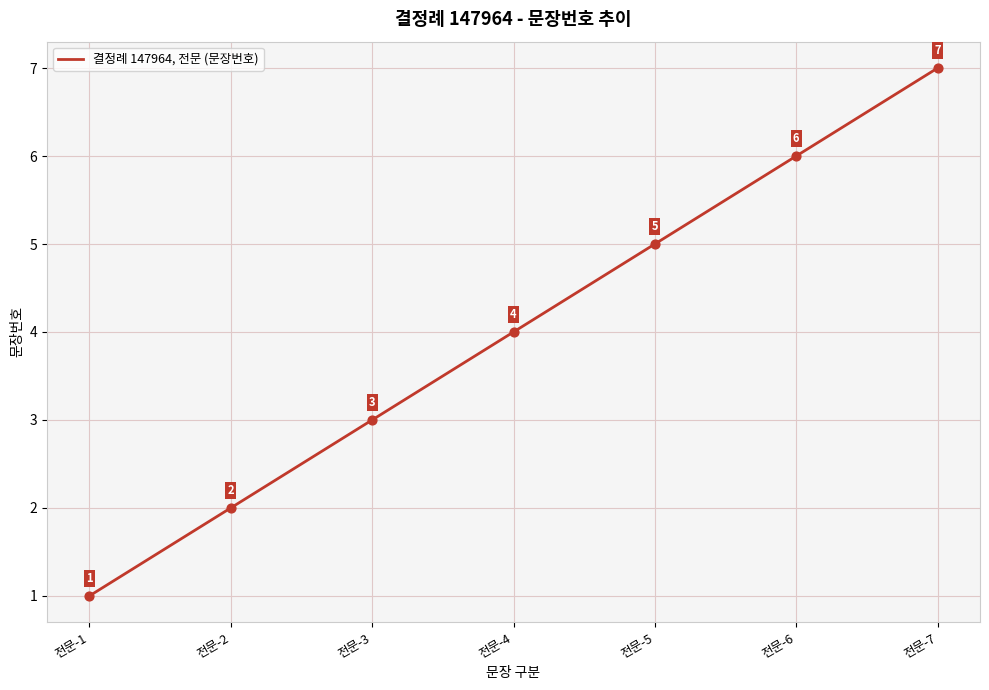

Which has a higher value, 전문-1 or 전문-3?

전문-3